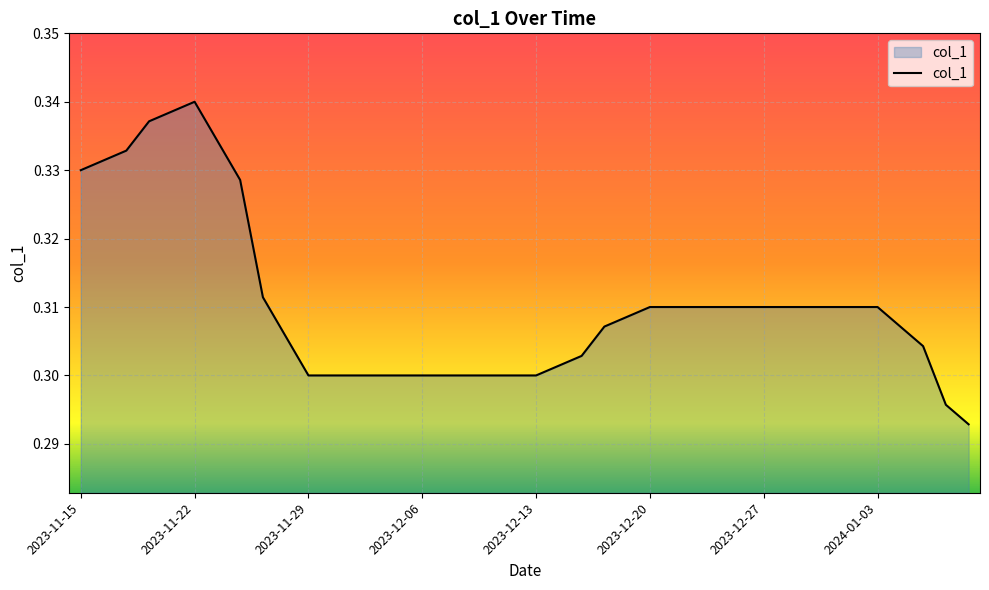

Reading left to right, extract all data points from this chart.

2023-11-15=0.3	2023-11-16=0.3	2023-11-17=0.3	2023-11-20=0.3	2023-11-21=0.3	2023-11-22=0.3	2023-11-23=0.3	2023-11-24=0.3	2023-11-27=0.3	2023-11-28=0.3	2023-11-29=0.3	2023-11-30=0.3	2023-12-01=0.3	2023-12-04=0.3	2023-12-05=0.3	2023-12-06=0.3	2023-12-07=0.3	2023-12-08=0.3	2023-12-11=0.3	2023-12-12=0.3	2023-12-13=0.3	2023-12-14=0.3	2023-12-15=0.3	2023-12-18=0.3	2023-12-19=0.3	2023-12-20=0.3	2023-12-21=0.3	2023-12-22=0.3	2023-12-25=0.3	2023-12-26=0.3	2023-12-27=0.3	2023-12-28=0.3	2023-12-29=0.3	2024-01-01=0.3	2024-01-02=0.3	2024-01-03=0.3	2024-01-04=0.3	2024-01-05=0.3	2024-01-08=0.3	2024-01-09=0.3